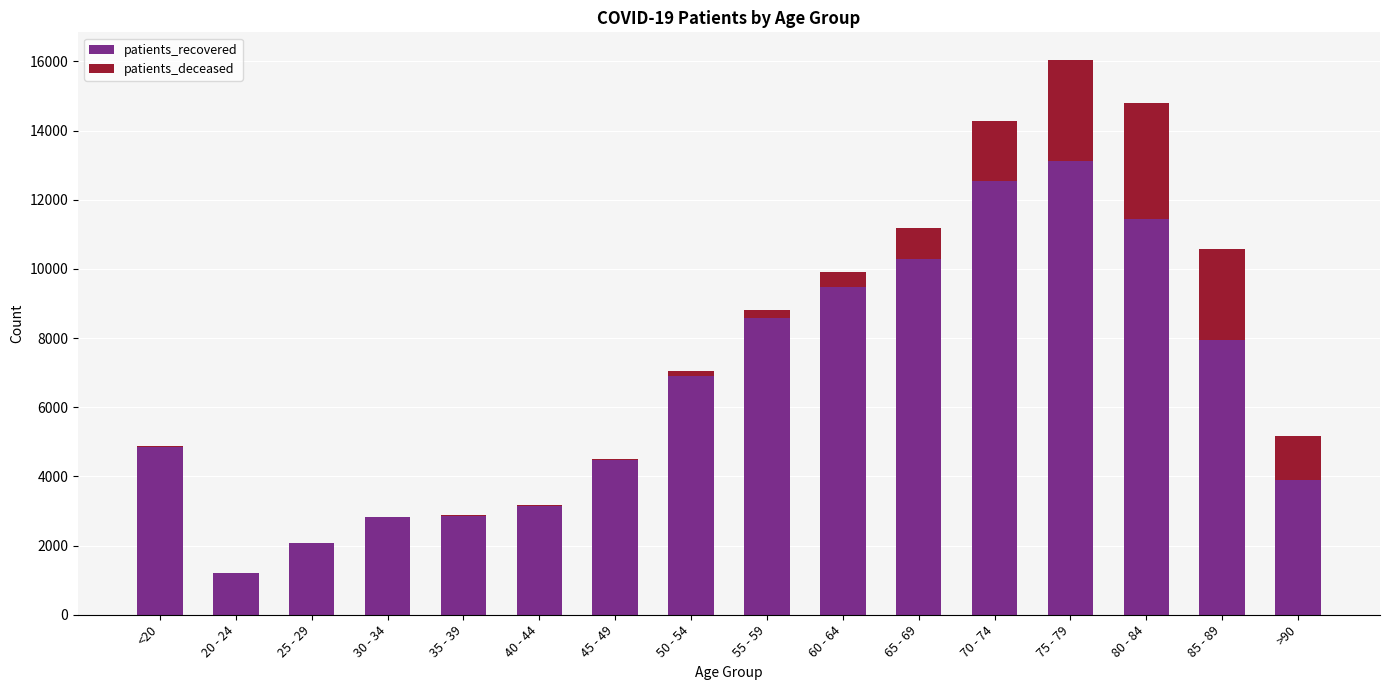

Which category has the highest value in the patients_recovered series?

75 - 79